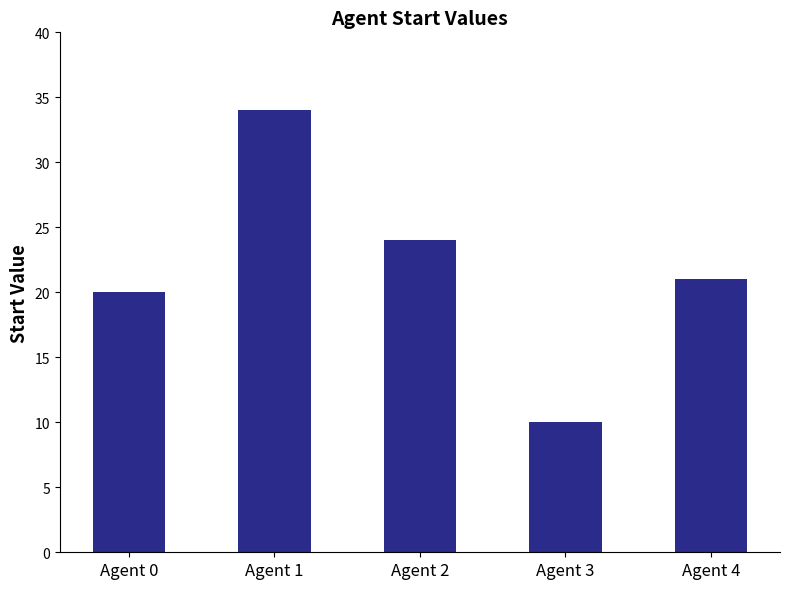

Are the bars grouped side by side (vs. stacked)?

No